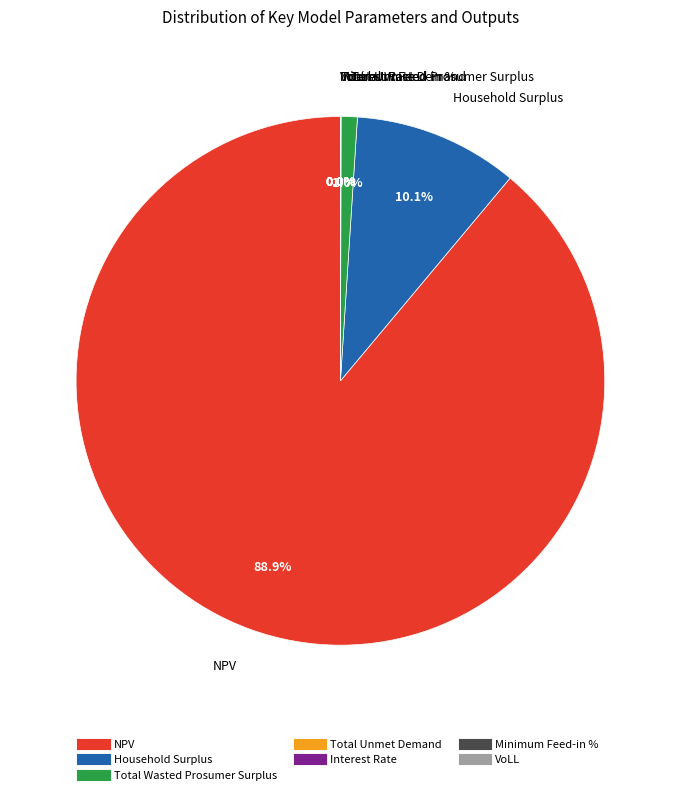

What is the largest slice in the pie chart?

NPV